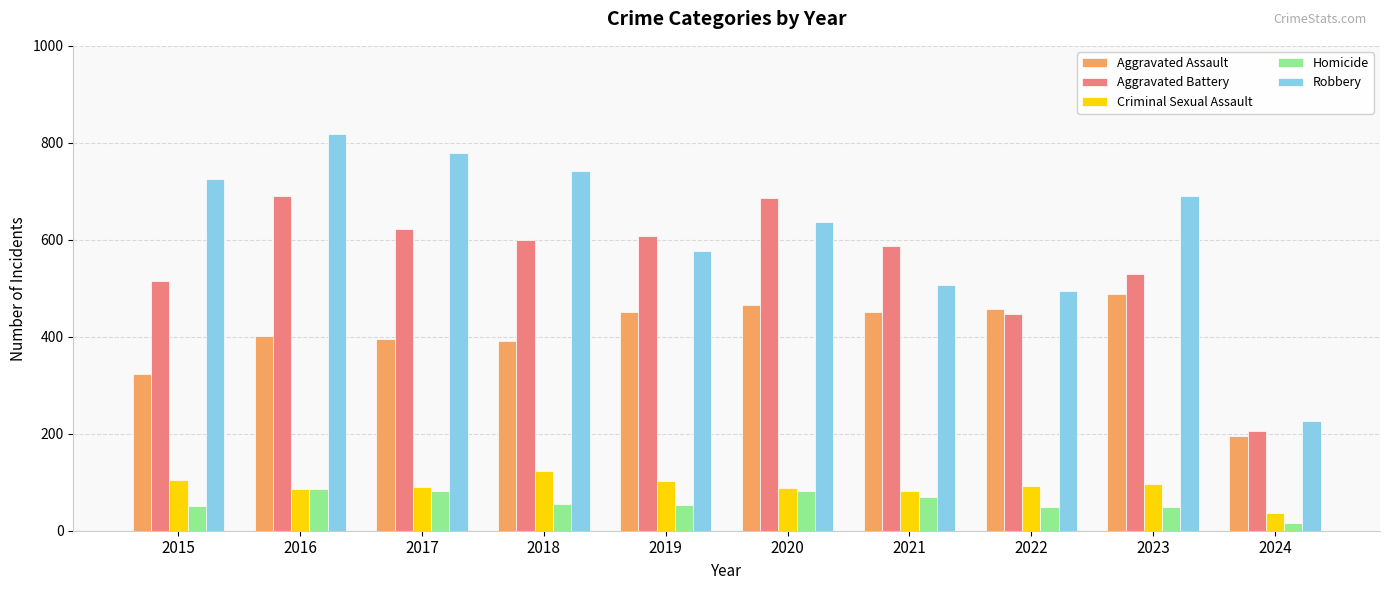

Which category has the lowest value across all series?

2024